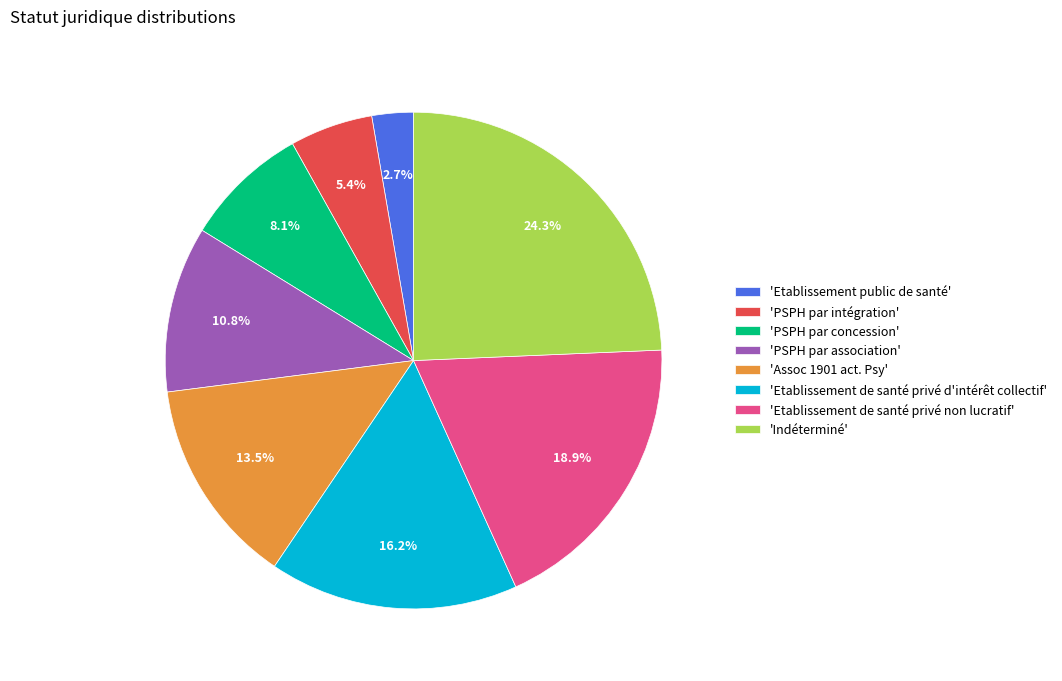

Is there any slice that represents more than half of the pie?

No